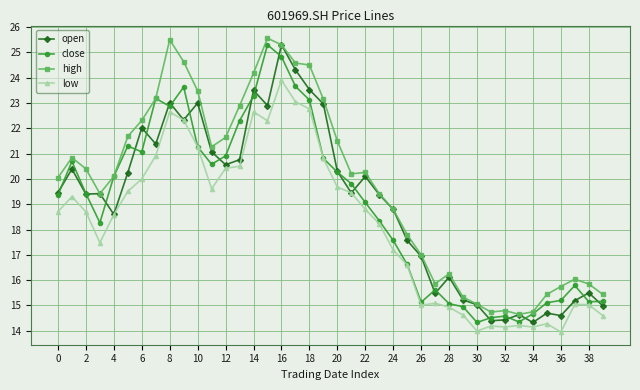

True or false: close has more than 2 points higher than both neighbors.

True